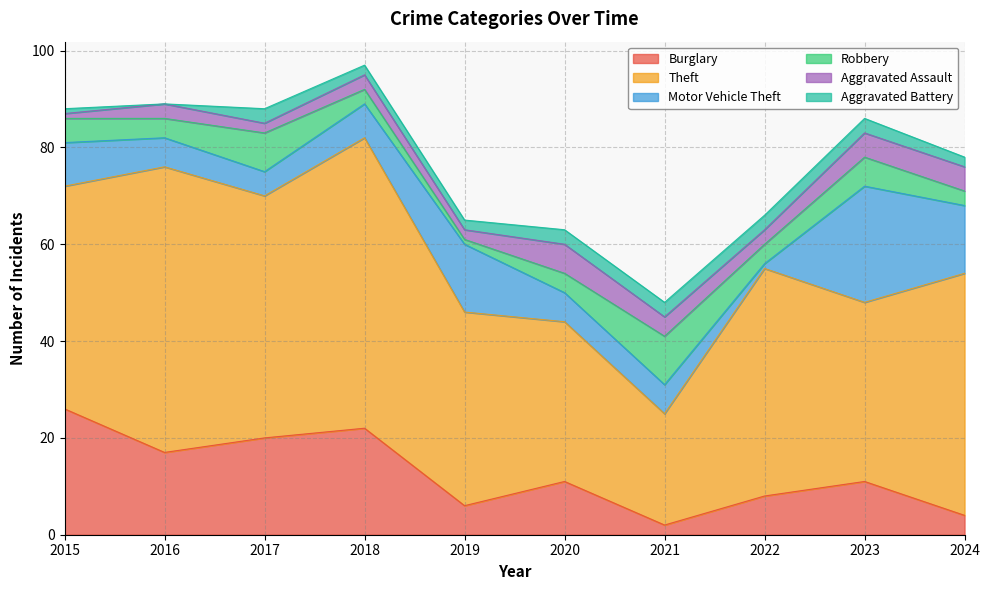

What is the highest value of the Aggravated Assault series?

6